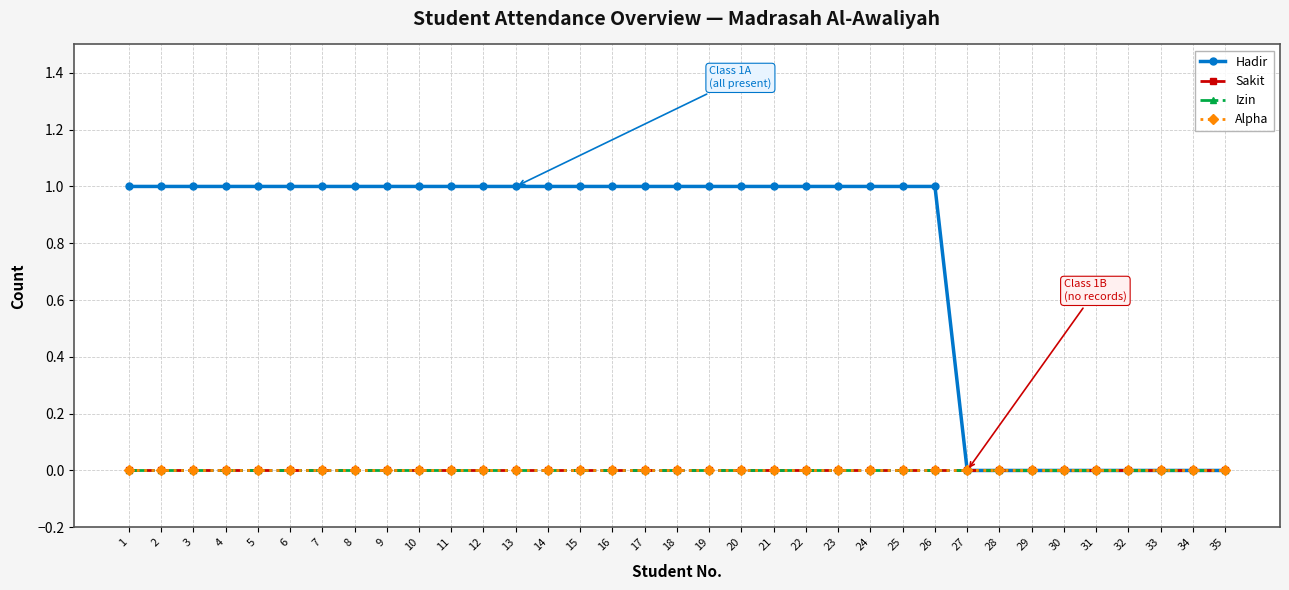

Reading left to right, what are all the values shown in this chart?

Hadir: 1	1	1	1	1	1	1	1	1	1	1	1	1	1	1	1	1	1	1	1	1	1	1	1	1	1	0	0	0	0	0	0	0	0	0
Sakit: 0	0	0	0	0	0	0	0	0	0	0	0	0	0	0	0	0	0	0	0	0	0	0	0	0	0	0	0	0	0	0	0	0	0	0
Izin: 0	0	0	0	0	0	0	0	0	0	0	0	0	0	0	0	0	0	0	0	0	0	0	0	0	0	0	0	0	0	0	0	0	0	0
Alpha: 0	0	0	0	0	0	0	0	0	0	0	0	0	0	0	0	0	0	0	0	0	0	0	0	0	0	0	0	0	0	0	0	0	0	0